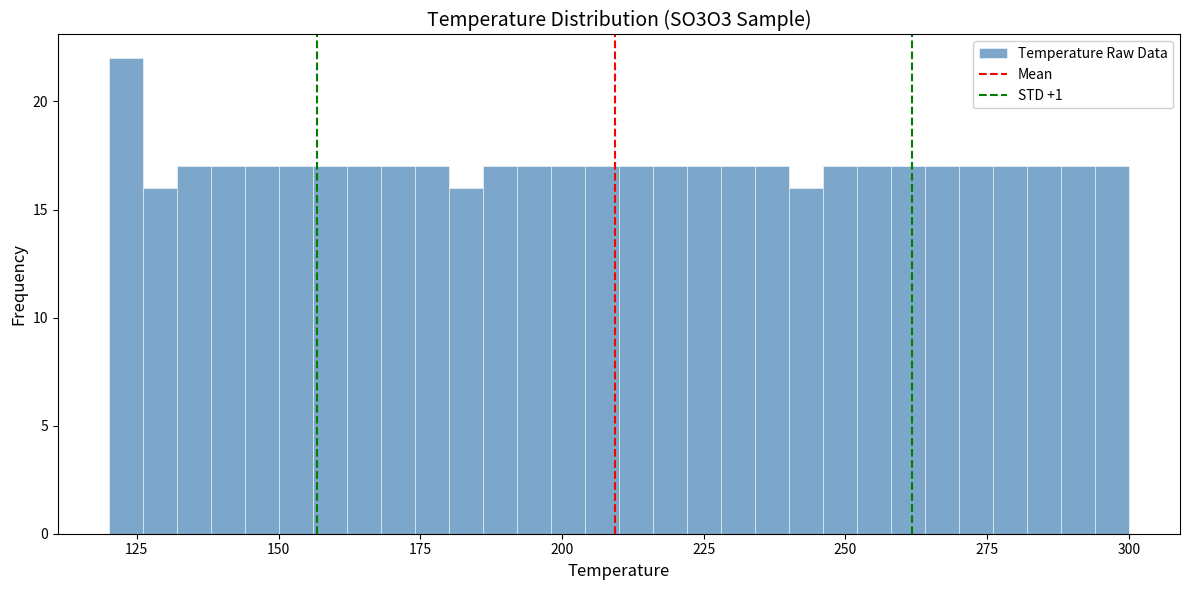

Read against the x-axis, roughly where is the centre of the tallest bar?

125